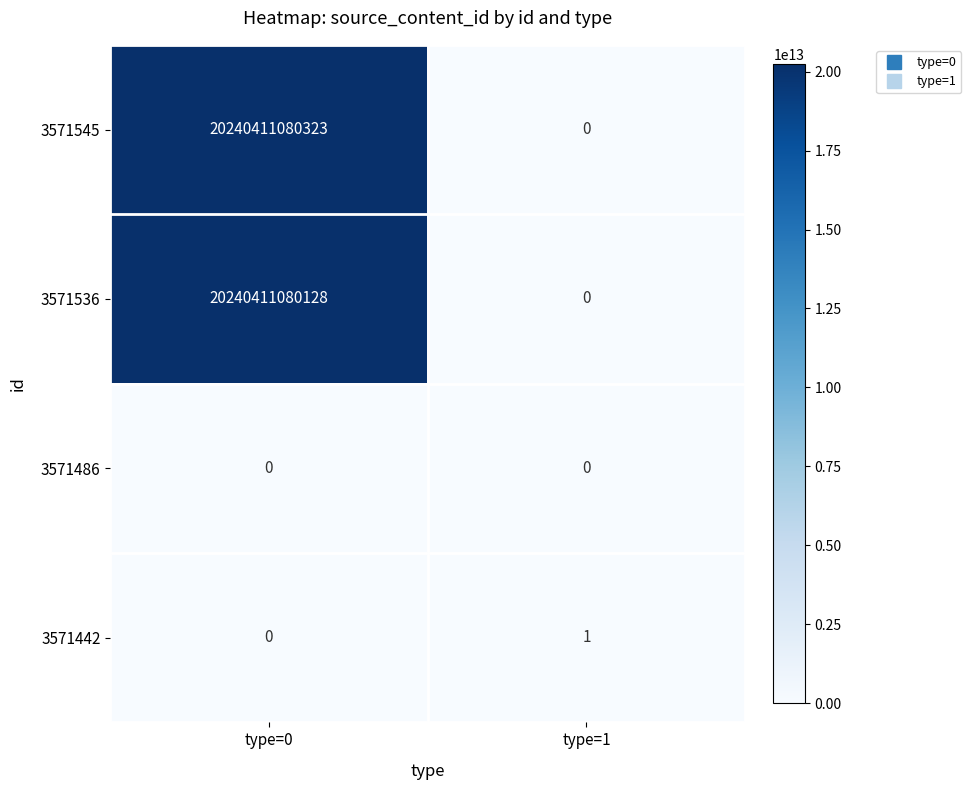

Which series has the largest total across all categories?

3571545